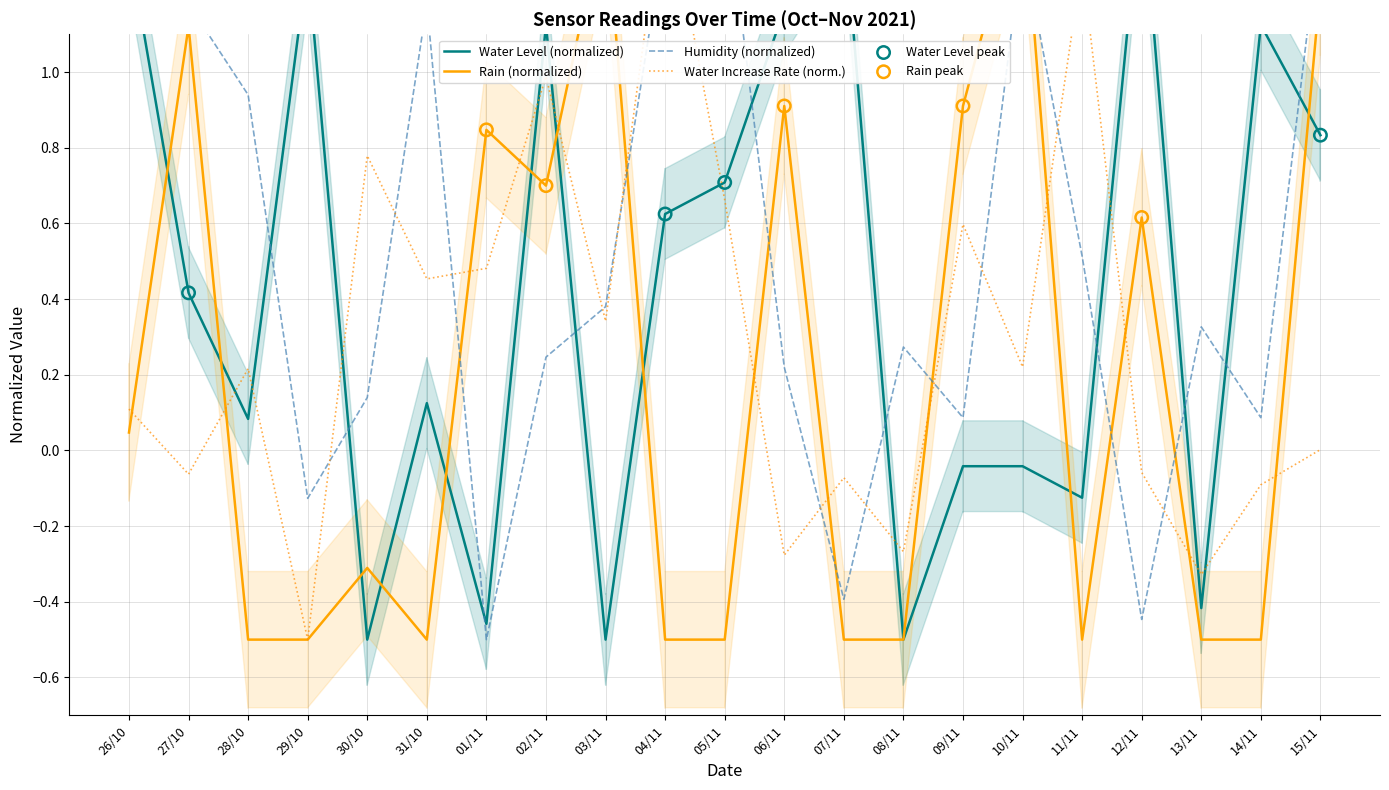

Which series has the largest total across all categories?

Humidity